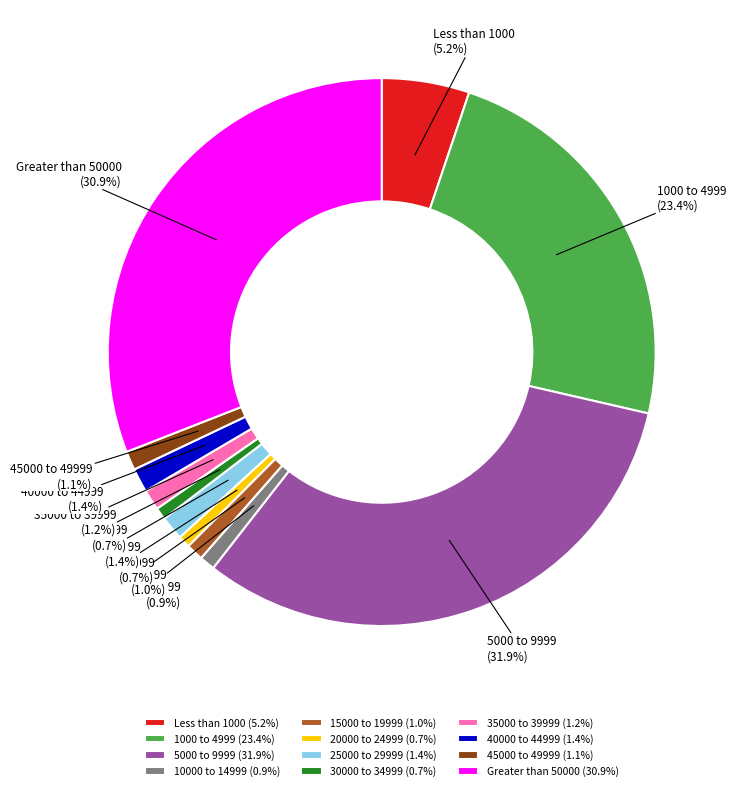

What is the ratio of the value at 35000 to 39999 to the value at 25000 to 29999?

0.9